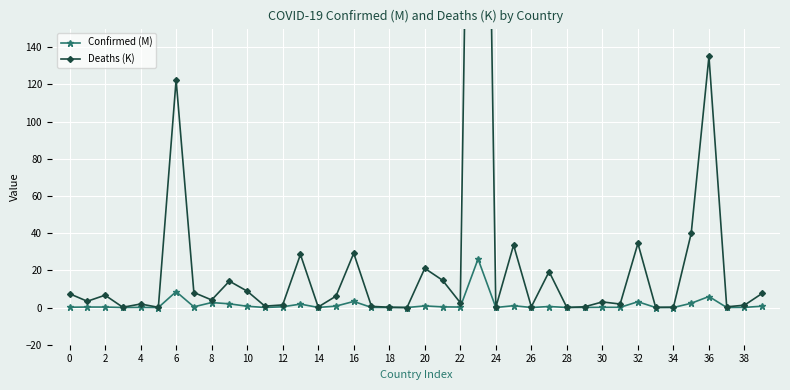

What are all the series names shown in the legend?

Confirmed (M), Deaths (K)